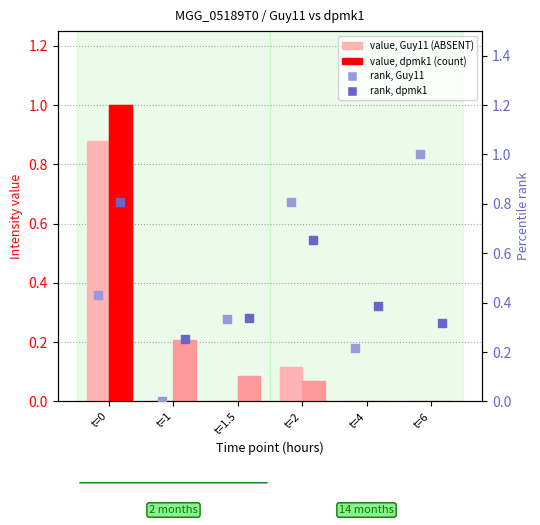

Which series contains the highest Y value?

value, dpmk1